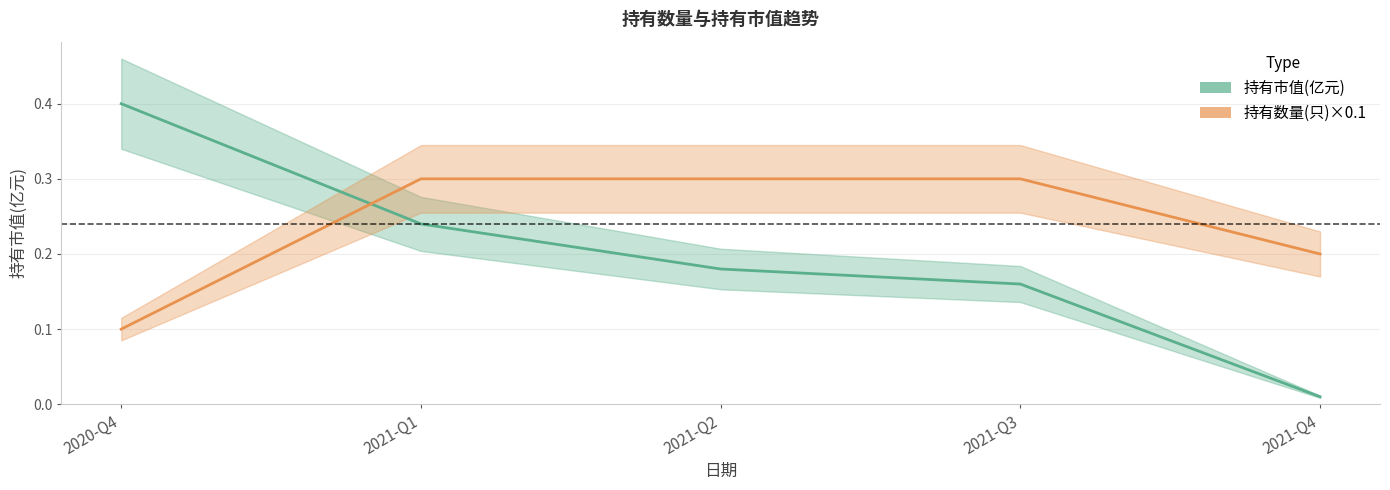

What is the difference between the second highest and second lowest values in the 持有数量(只)×0.1 series?

0.1